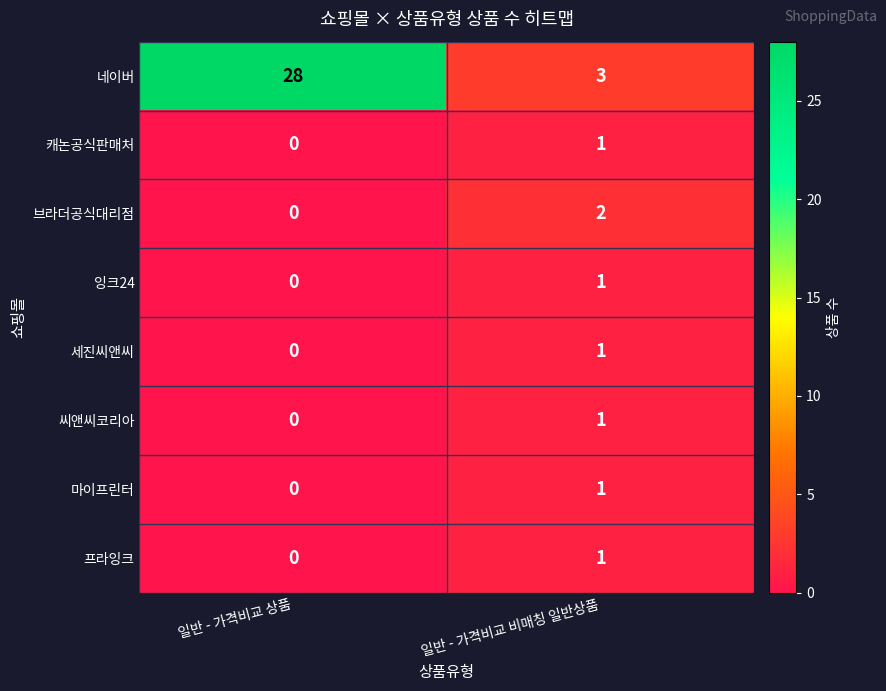

Reading left to right, what are all the values shown in this chart?

네이버: 28	3
캐논공식판매처: 0	1
브라더공식대리점: 0	2
잉크24: 0	1
세진씨앤씨: 0	1
씨앤씨코리아: 0	1
마이프린터: 0	1
프라잉크: 0	1